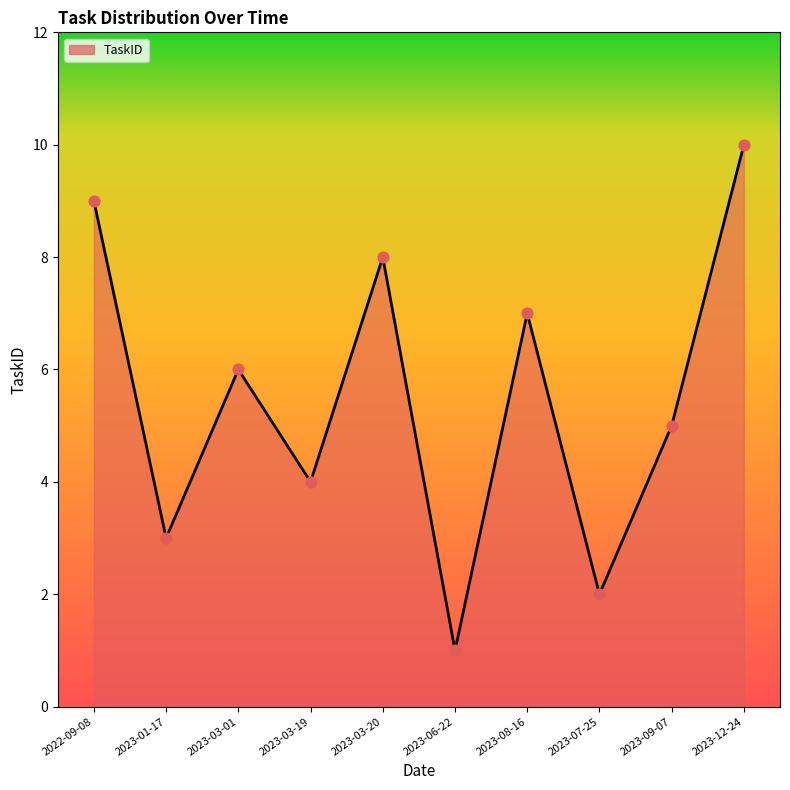

What is the change in value from 2023-03-01 to 2023-03-19?

-2